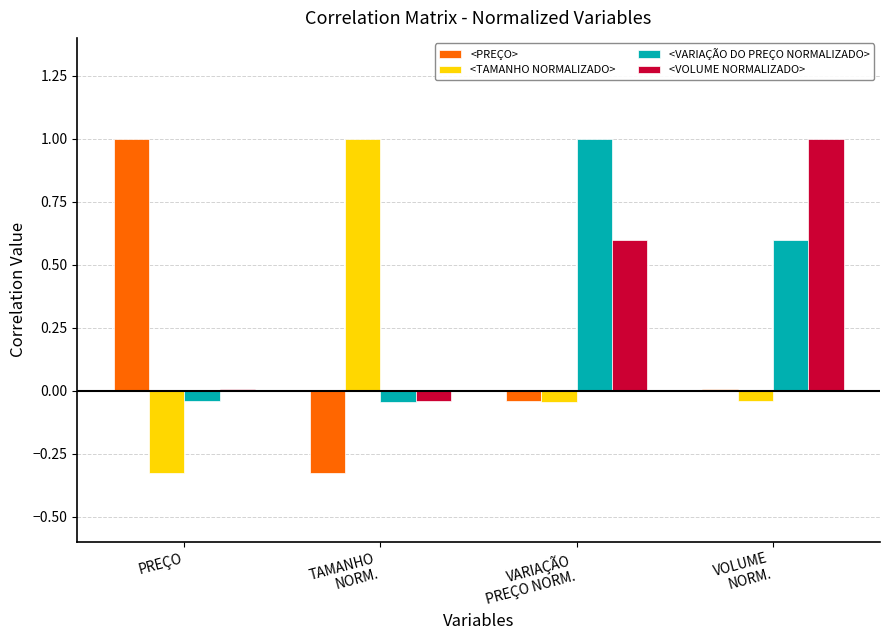

Is it true that <TAMANHO NORMALIZADO> equals -0.1 at PREÇO?

False